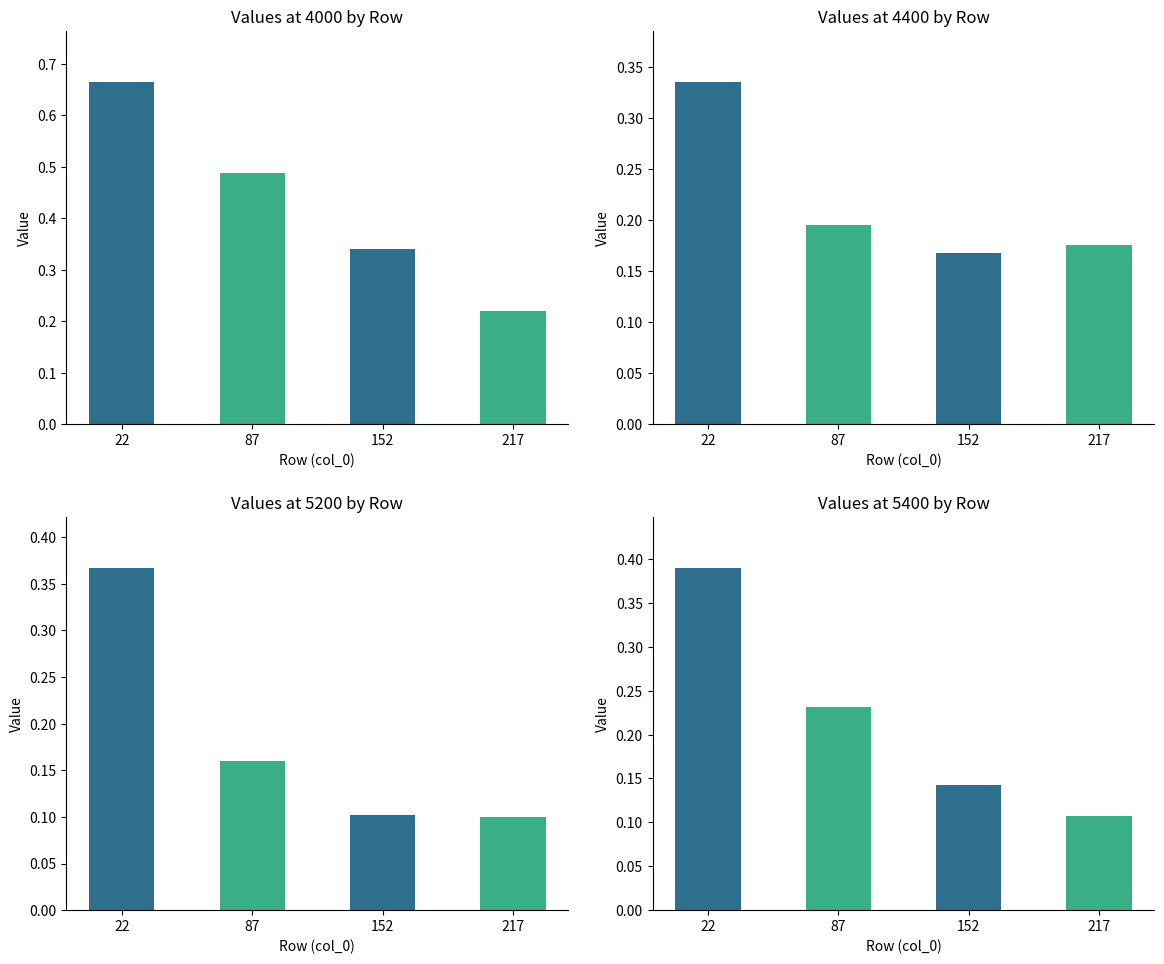

Which label corresponds to the smallest value in the chart?

217